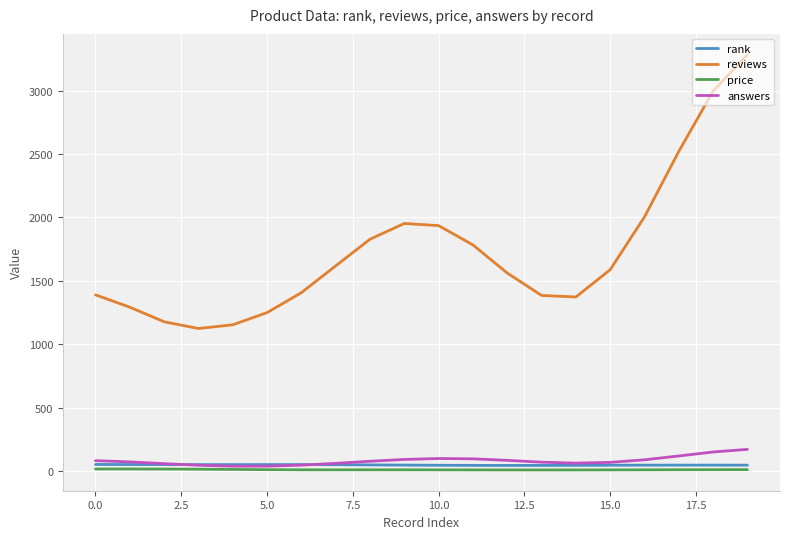

Which series has the largest range (max minus min)?

reviews